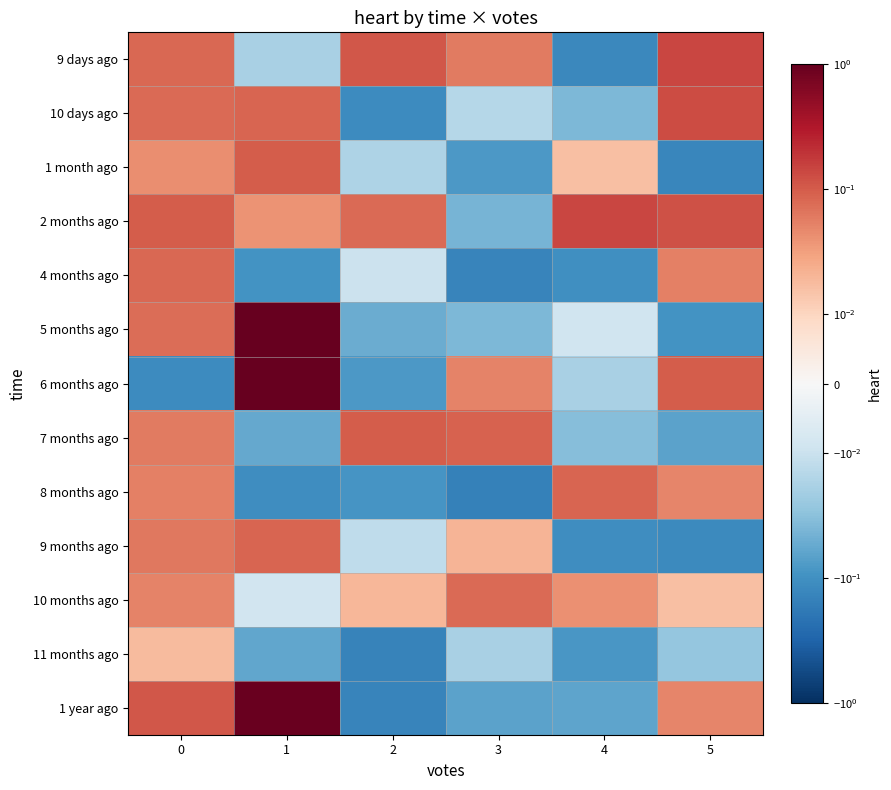

At which category is the sum across all series the highest?

1